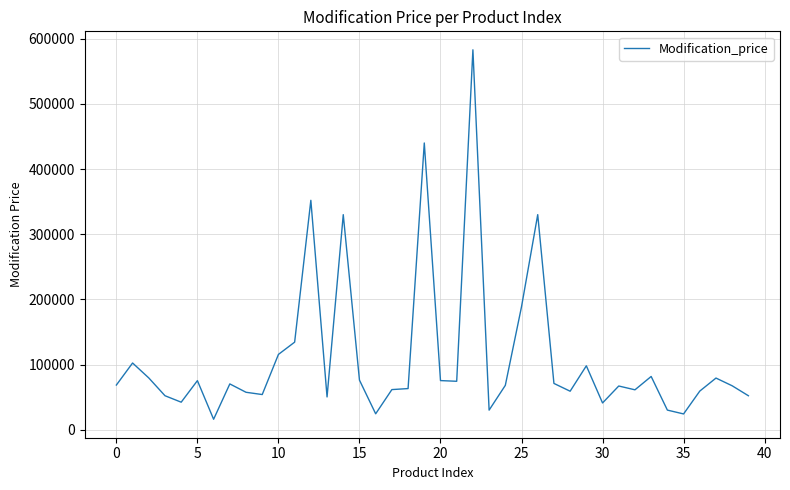

What is the greatest value displayed?

583000